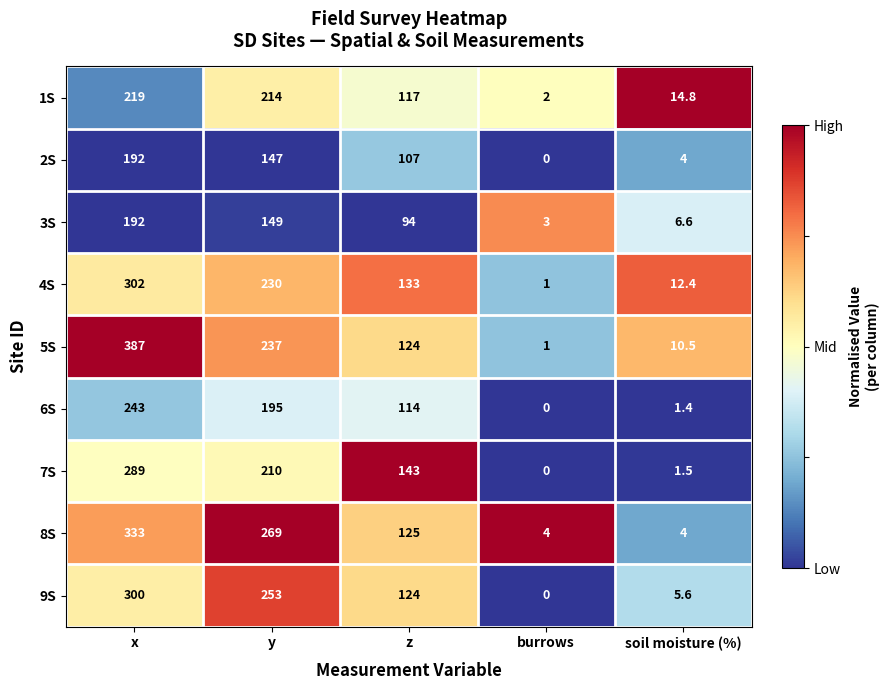

Which series has the largest total across all categories?

5S